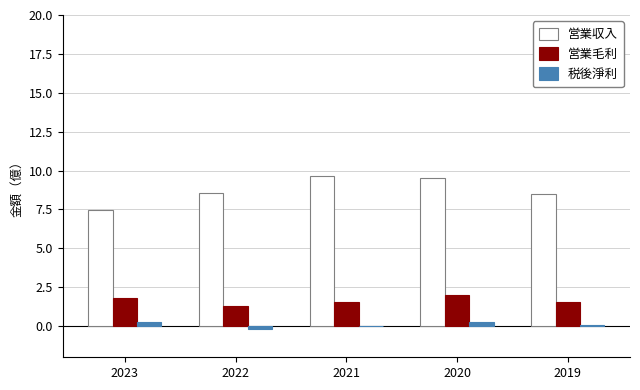

At which label does 営業収入 first exceed 8?

2022